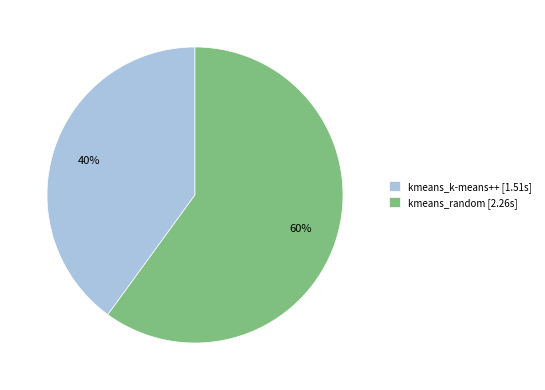

Which slice is the smallest?

kmeans_k-means++